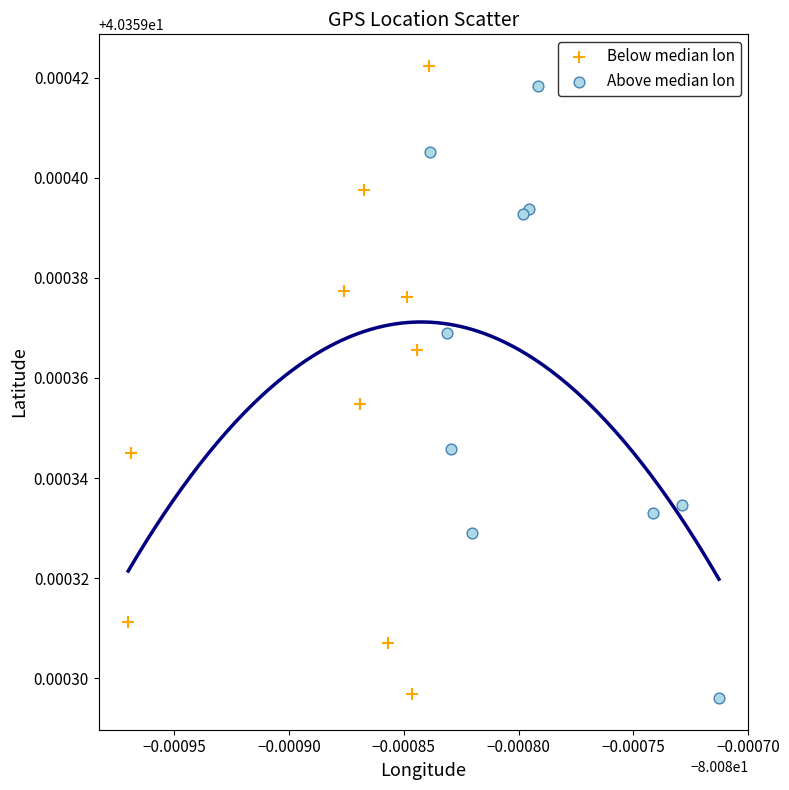

Which series contains the highest Y value?

Below median lon